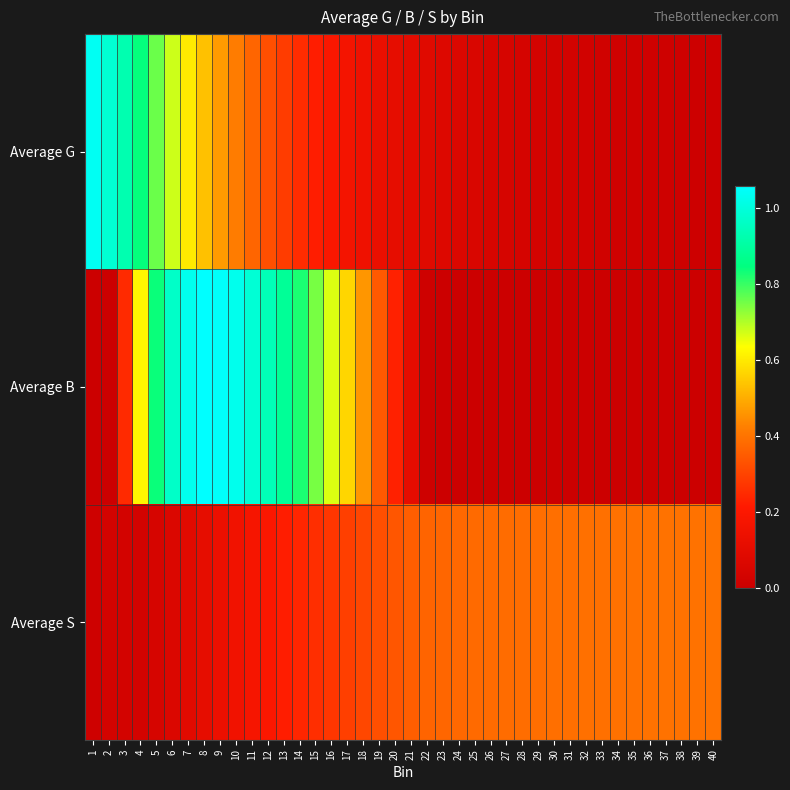

What is the maximum value shown in the chart?

1.1